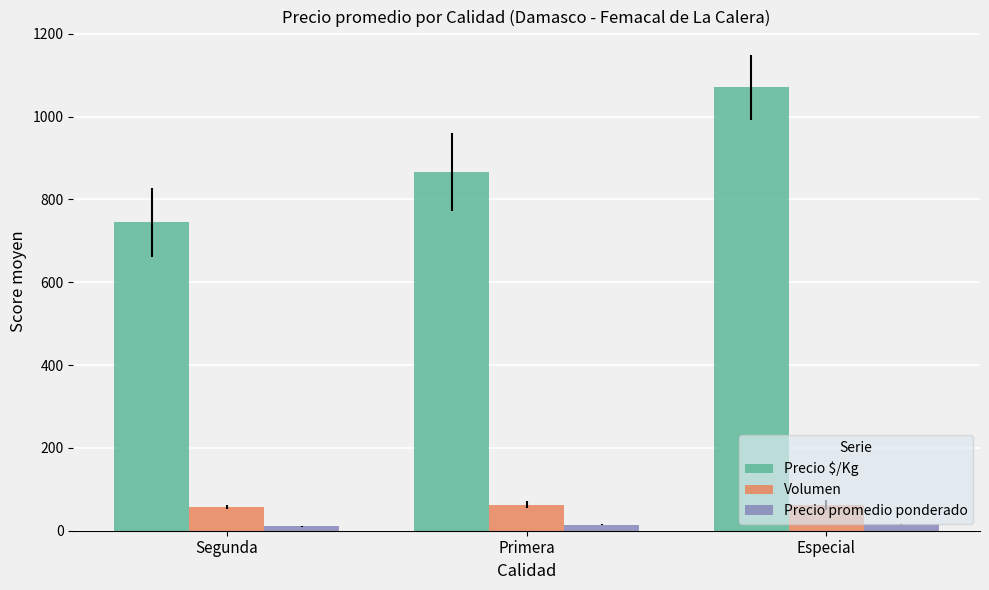

Is the value of Precio $/Kg at Especial greater than the value of Precio promedio ponderado at Segunda?

Yes